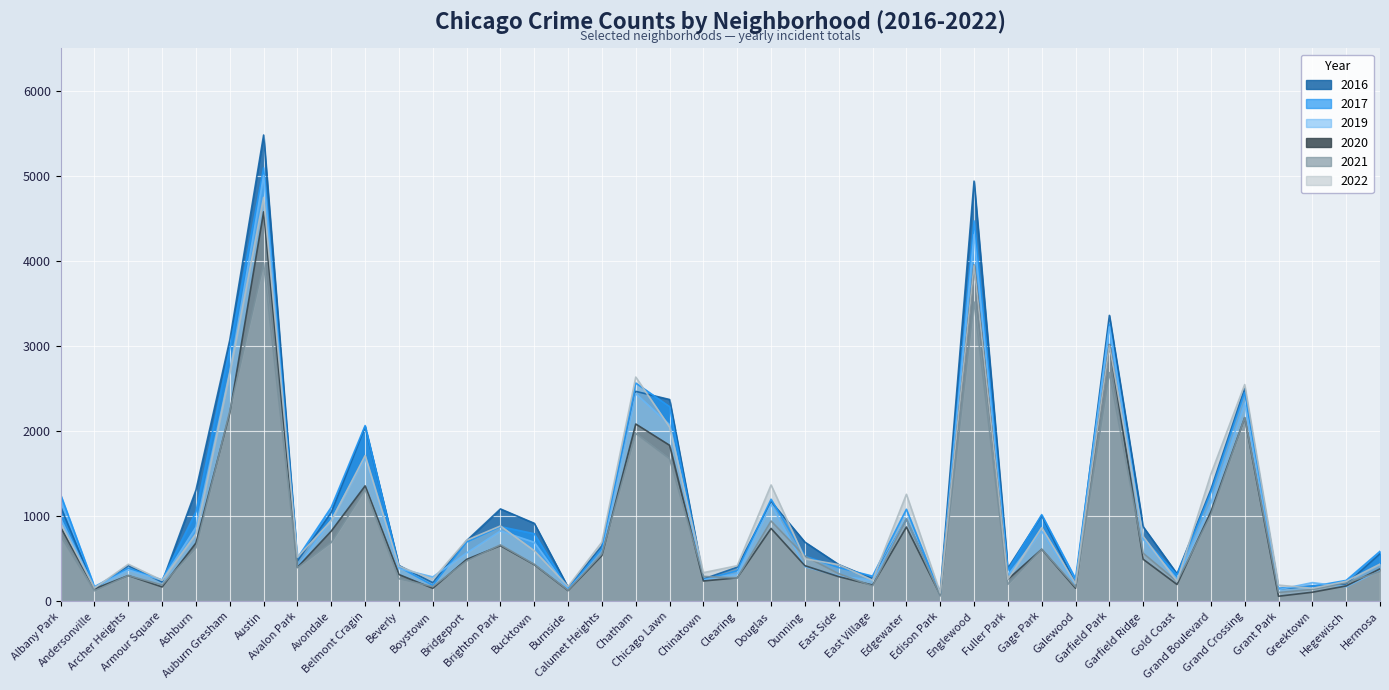

What is the value of the 2020 point at the 37th from the left?

60